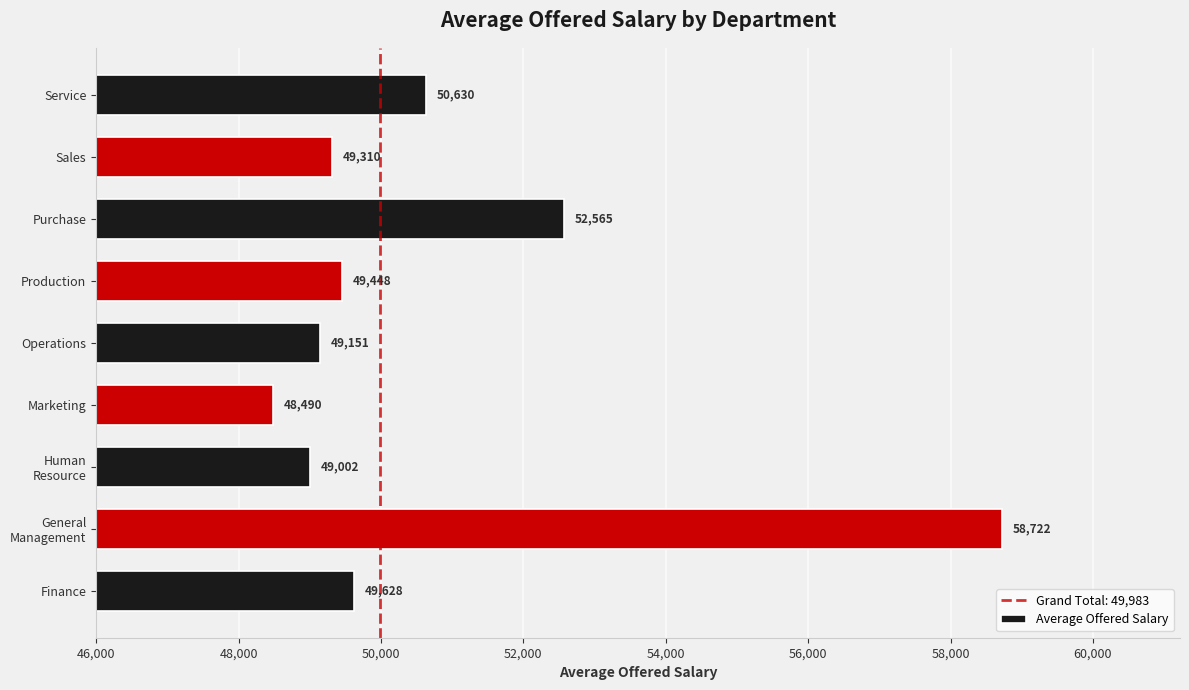

What is the average value?

50771.9